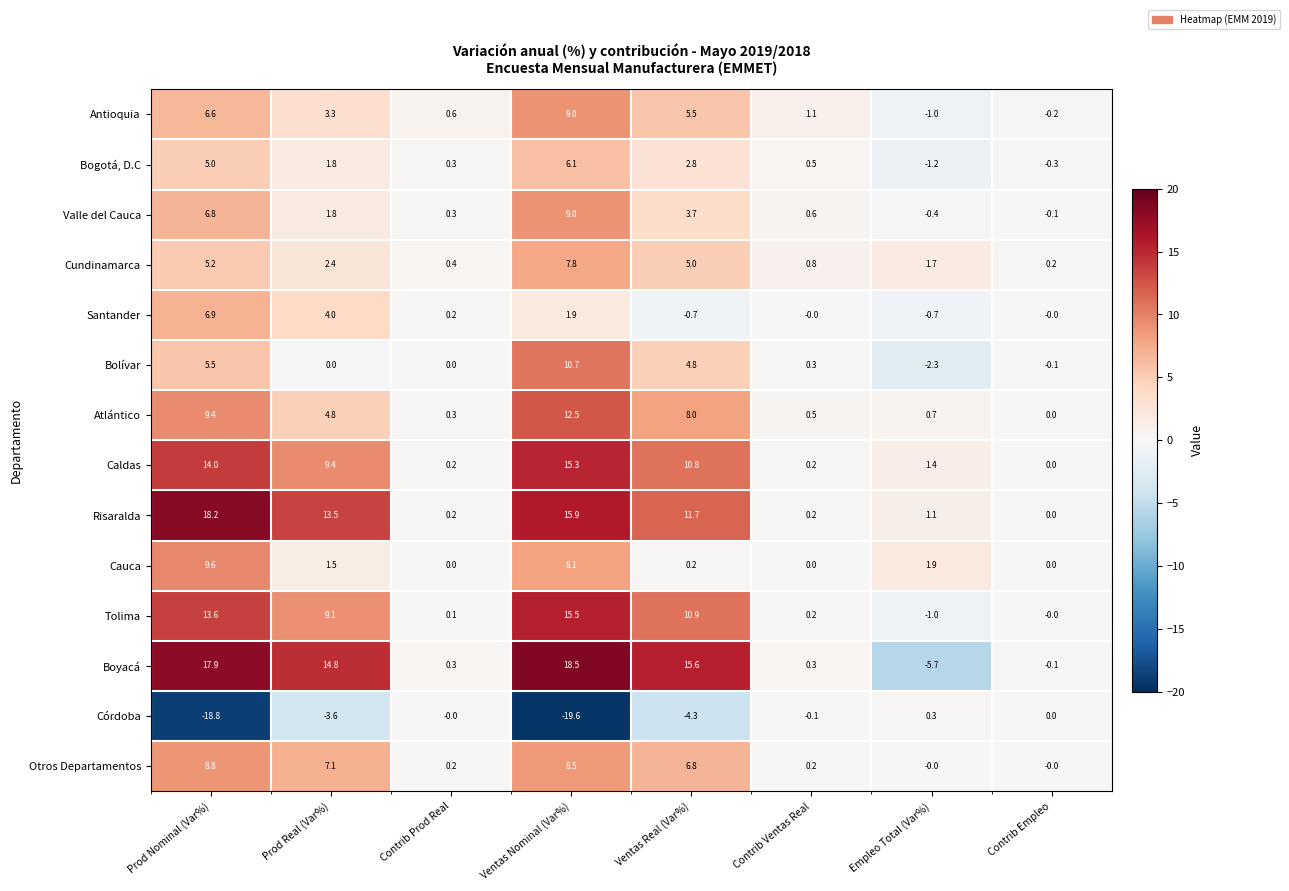

What is the difference between the Antioquia values at Ventas Nominal (Var%) and Contrib Empleo?

9.2